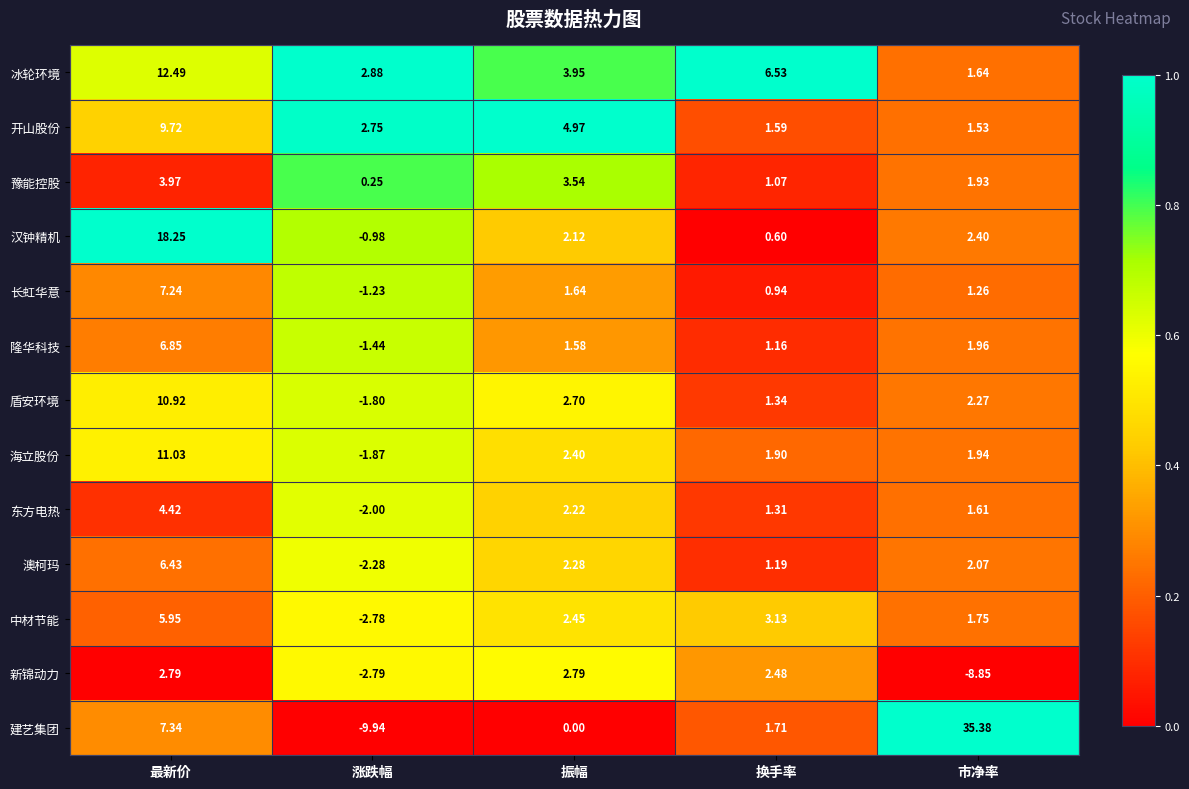

At which category is the sum across all series the highest?

最新价